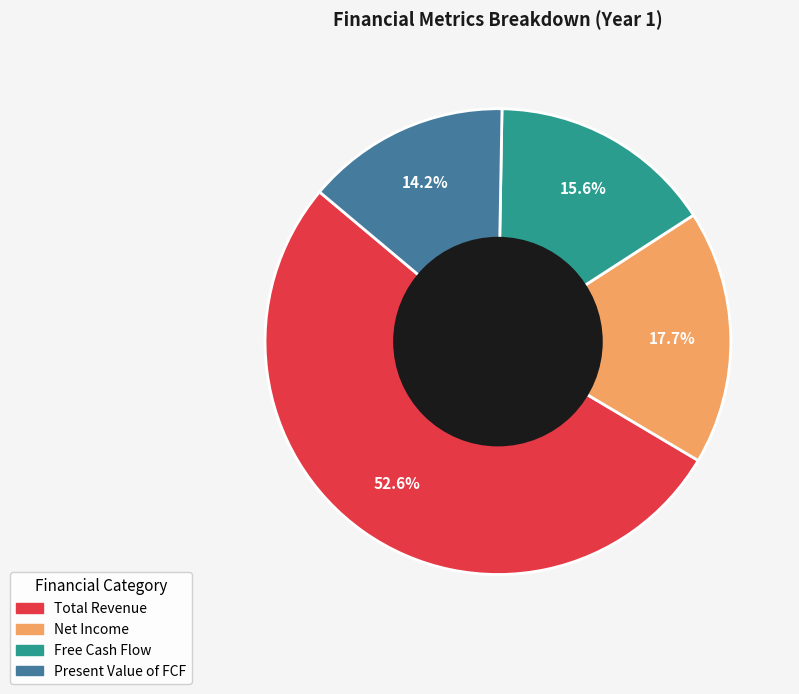

Does any single category account for the majority?

Yes